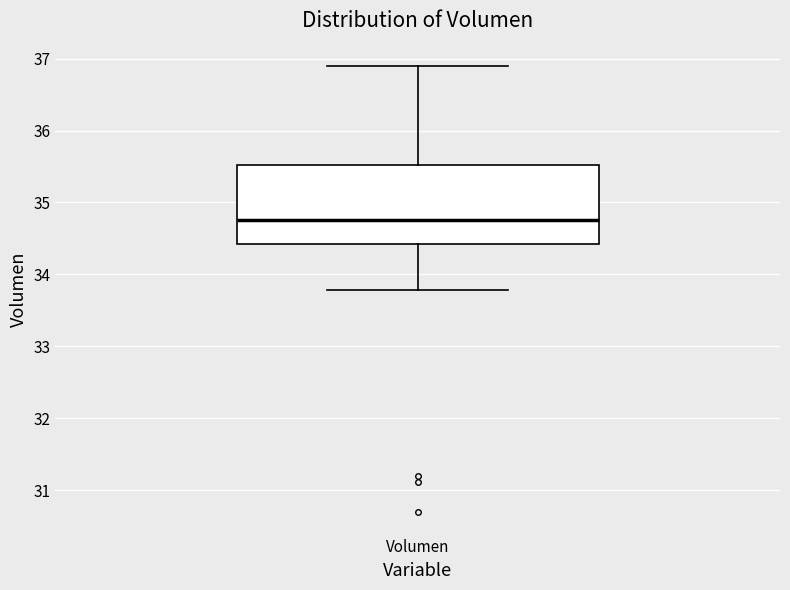

Transcribe this box plot: give where the median line is, the range the box spans, and where the two whiskers end, as read against the y-axis. The values are not printed on the chart, so give them approximately, as read against the axis.

median 34.8, box 34.4 to 35.5, whiskers 33.8 to 36.9